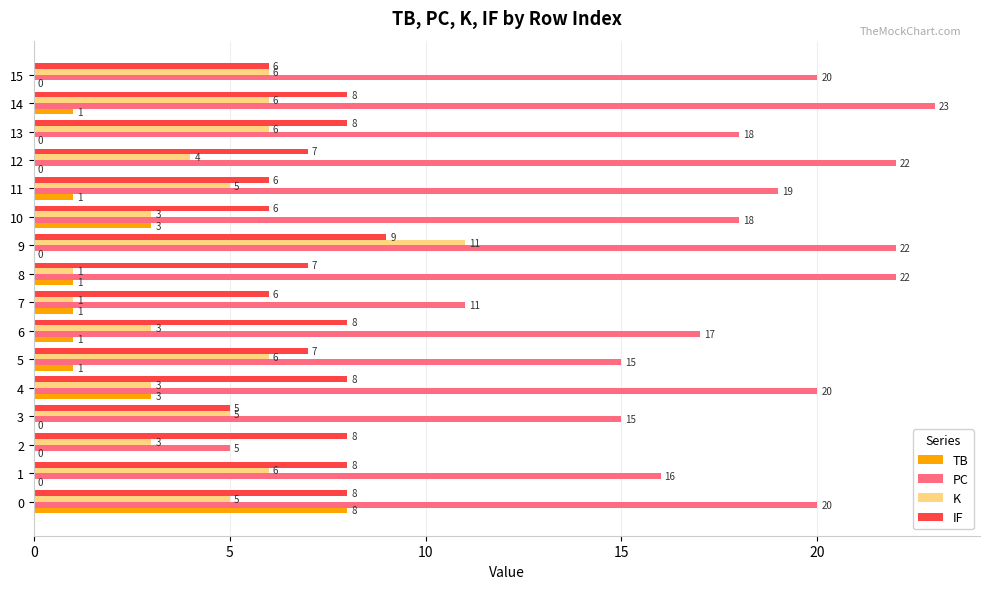

Count the TB values in the range 0 to 1.

13